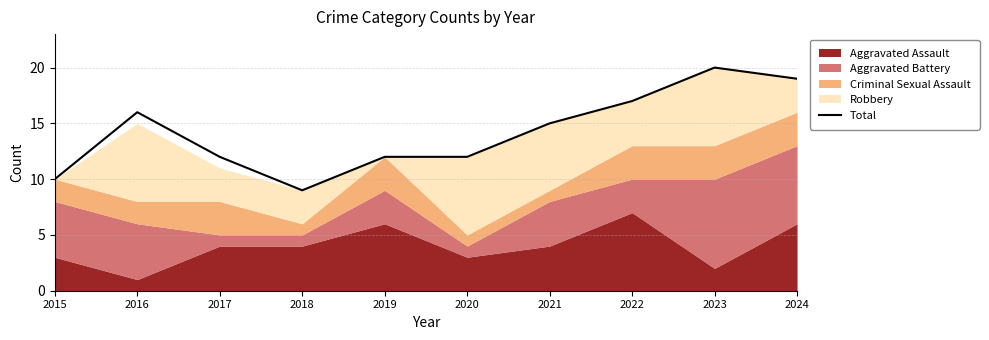

At which label is the value closest to 14?

2021